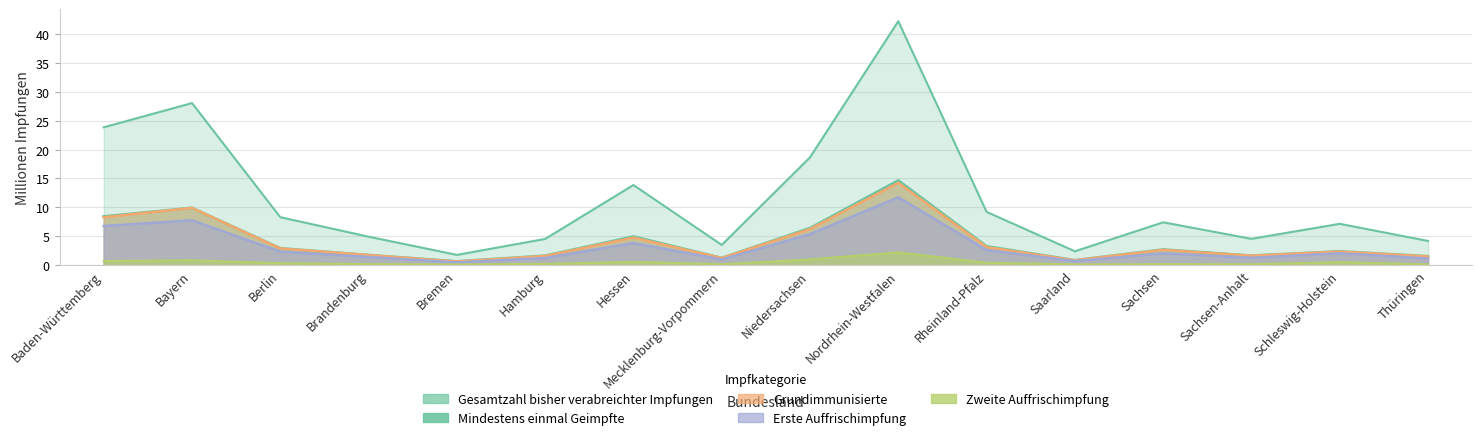

In Gesamtzahl bisher verabreichter Impfungen, how many points are higher than both neighbors (excluding endpoints)?

5